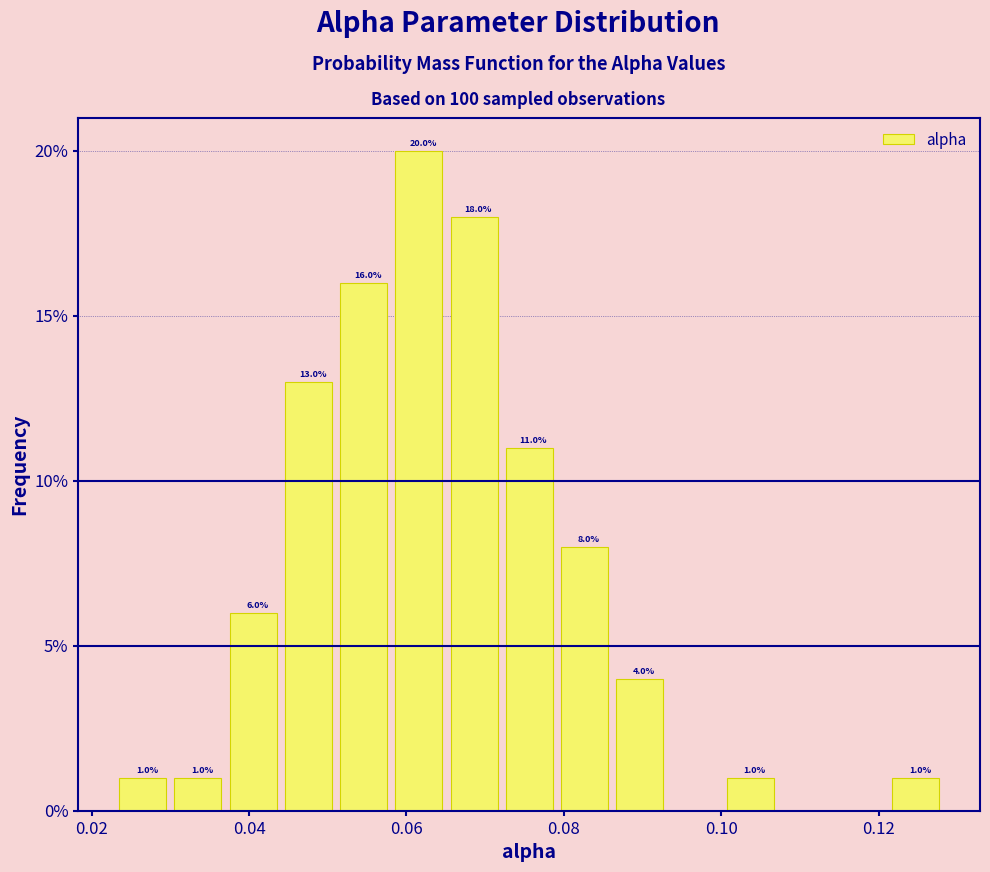

Read against the x-axis, roughly where is the centre of the tallest bar?

0.062